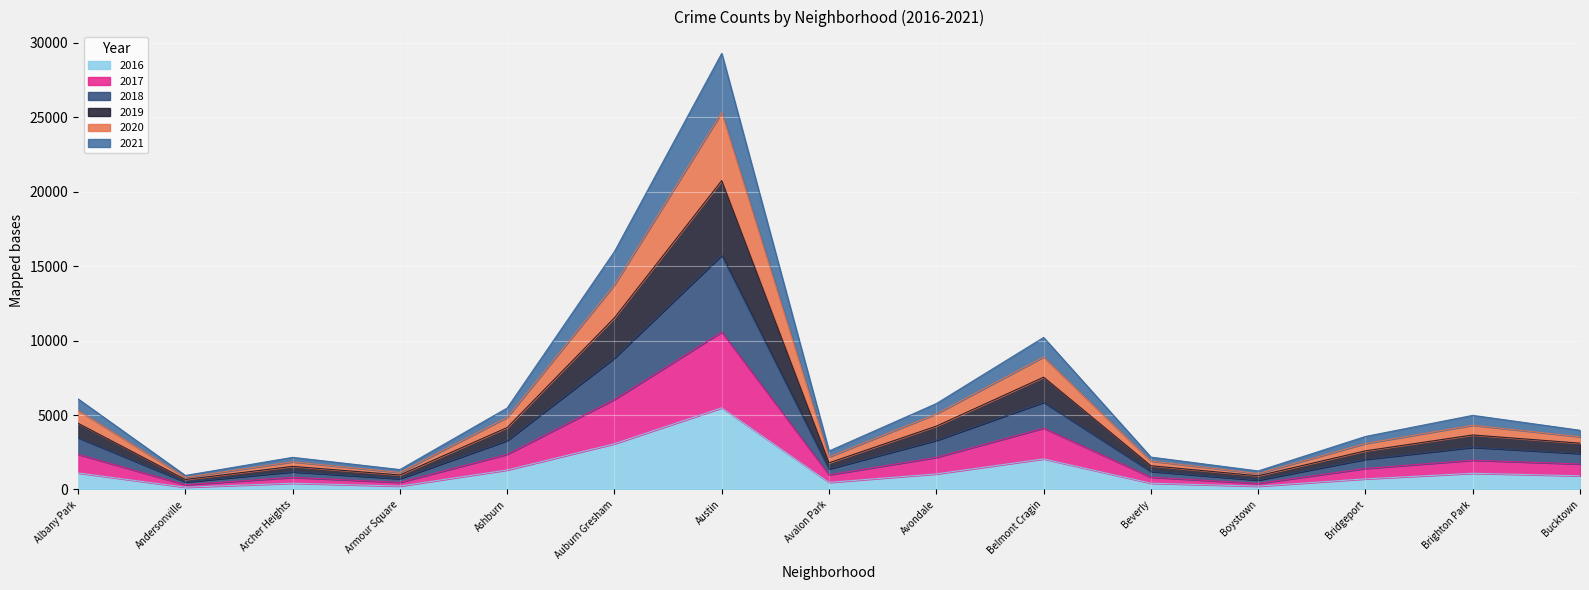

True or false: 2016 has a value of 713 at Bridgeport.

True